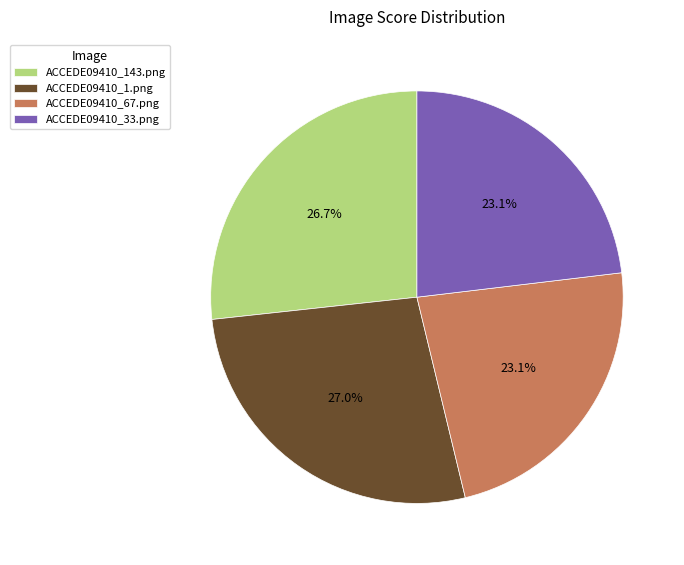

True or false: ACCEDE09410_33.png accounts for 23% of the total.

True